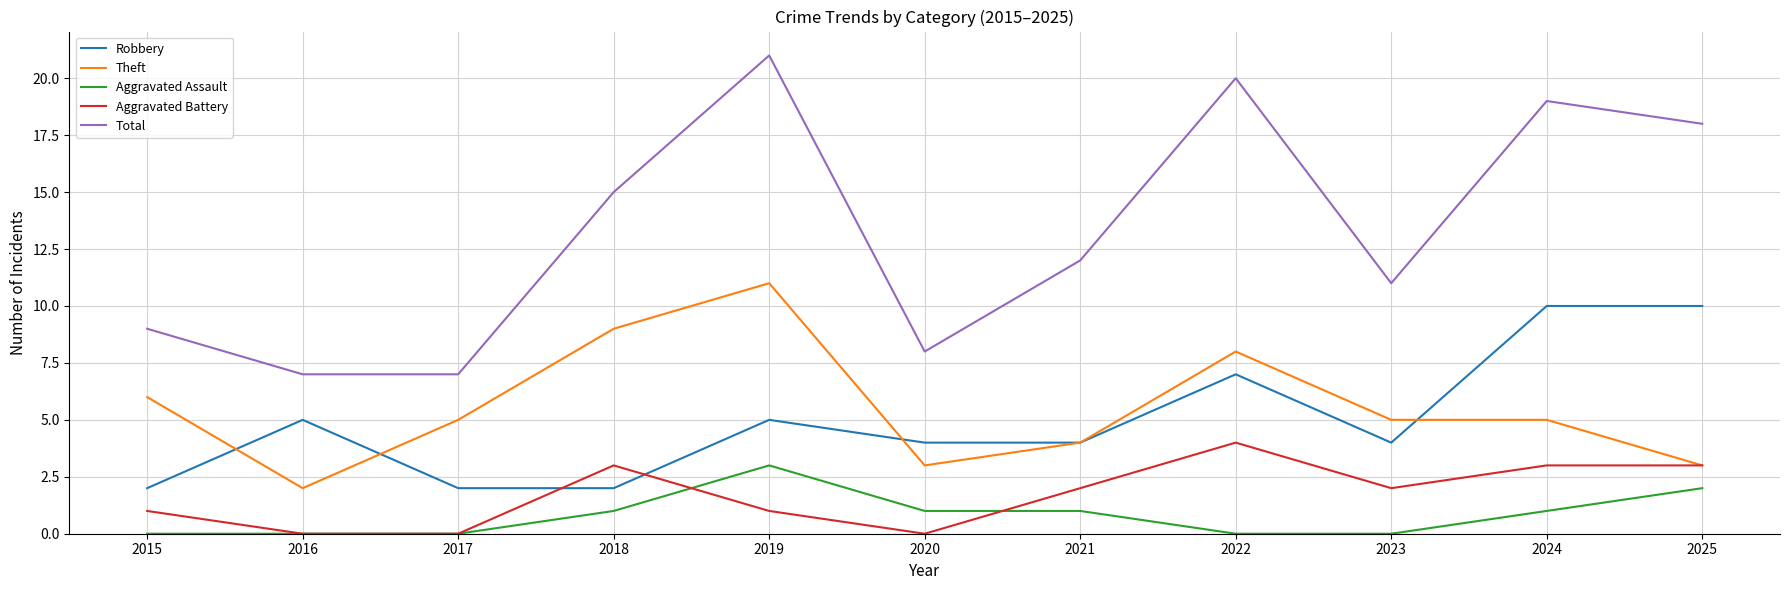

At which category is the sum across all series the highest?

2019